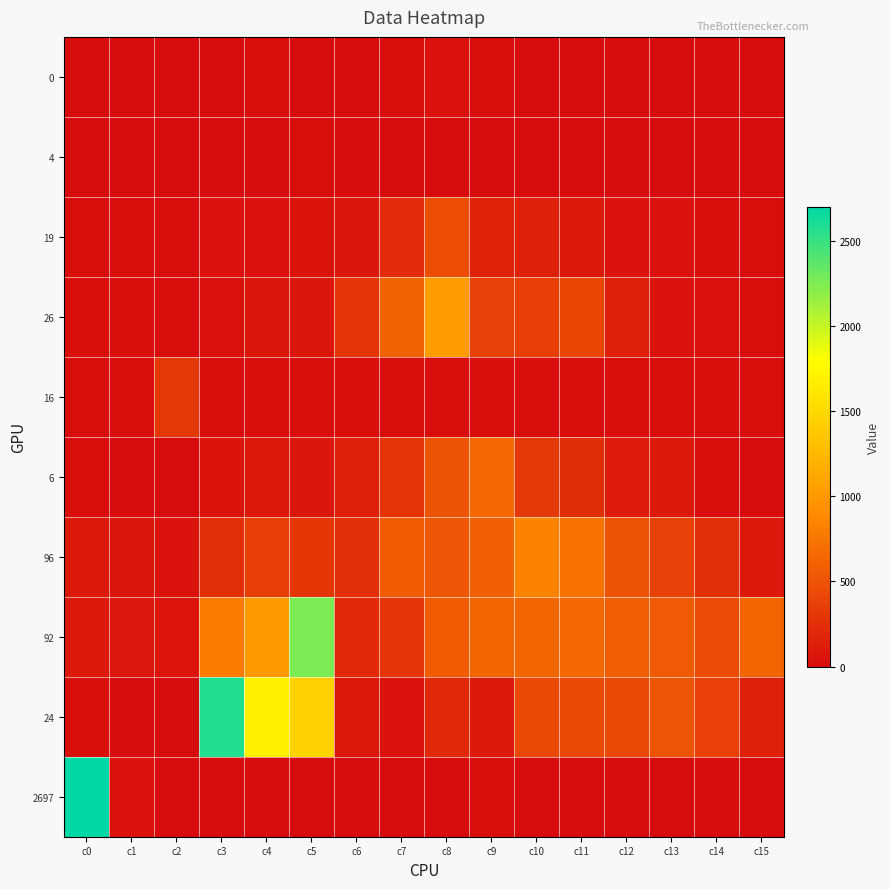

Reading left to right, list all the values displayed in this chart.

0: c0=0	c1=0	c2=0	c3=0	c4=14	c5=0	c6=0	c7=8	c8=34	c9=7	c10=0	c11=0	c12=0	c13=0	c14=0	c15=0
4: c0=4	c1=0	c2=0	c3=0	c4=0	c5=6	c6=0	c7=0	c8=5	c9=4	c10=0	c11=0	c12=0	c13=0	c14=0	c15=0
19: c0=19	c1=14	c2=9	c3=36	c4=39	c5=60	c6=72	c7=222	c8=467	c9=161	c10=144	c11=92	c12=56	c13=32	c14=18	c15=12
26: c0=26	c1=22	c2=15	c3=46	c4=78	c5=79	c6=280	c7=613	c8=1027	c9=371	c10=361	c11=407	c12=140	c13=56	c14=30	c15=18
16: c0=16	c1=20	c2=308	c3=15	c4=18	c5=16	c6=7	c7=12	c8=18	c9=19	c10=10	c11=7	c12=7	c13=11	c14=8	c15=6
6: c0=6	c1=0	c2=2	c3=61	c4=85	c5=71	c6=132	c7=280	c8=500	c9=655	c10=308	c11=232	c12=108	c13=94	c14=12	c15=0
96: c0=96	c1=79	c2=51	c3=246	c4=354	c5=298	c6=242	c7=557	c8=524	c9=594	c10=840	c11=720	c12=504	c13=378	c14=256	c15=90
92: c0=92	c1=82	c2=68	c3=783	c4=1004	c5=2252	c6=201	c7=284	c8=554	c9=630	c10=640	c11=645	c12=580	c13=548	c14=446	c15=630
24: c0=24	c1=3	c2=0	c3=2581	c4=1694	c5=1453	c6=85	c7=54	c8=208	c9=90	c10=424	c11=432	c12=442	c13=509	c14=364	c15=144
2697: c0=2697	c1=47	c2=0	c3=0	c4=0	c5=0	c6=0	c7=0	c8=3	c9=11	c10=0	c11=0	c12=0	c13=0	c14=0	c15=0